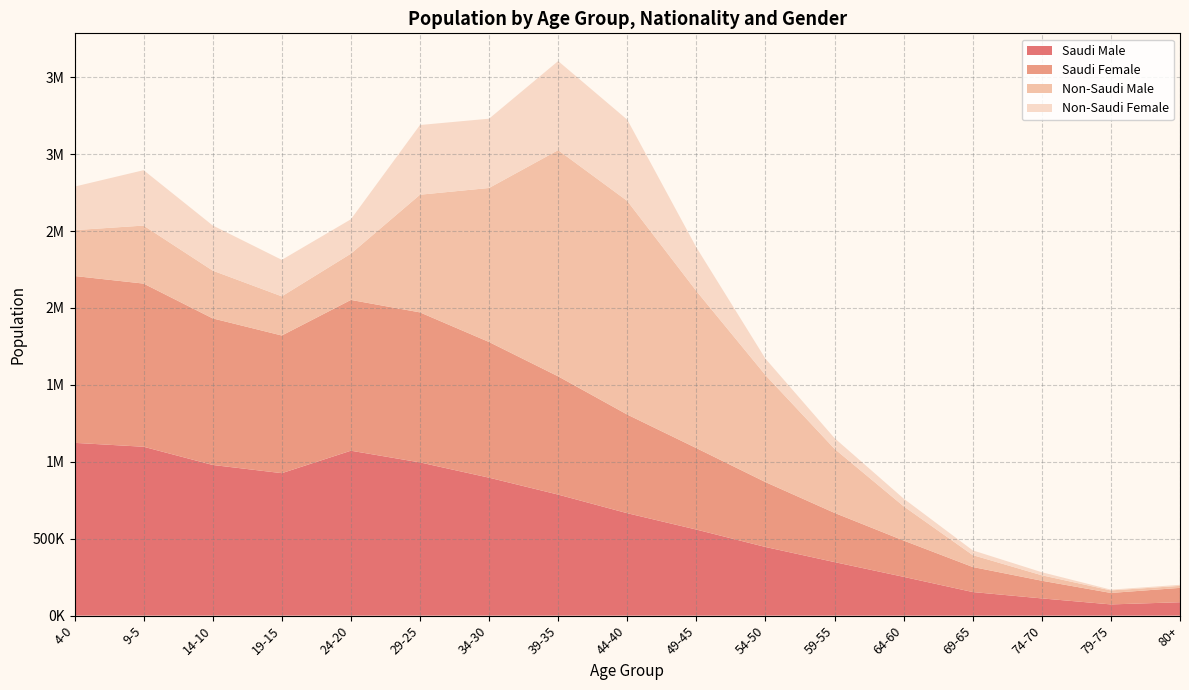

Reading left to right, what are all the values shown in this chart?

Saudi Male: 1123261	1097810	979511	926156	1072129	996017	896790	786779	665841	559539	446271	348081	252157	153429	111979	72990	87155
Saudi Female: 1084529	1060664	952700	894846	980185	975252	881961	768617	641244	529550	421928	319715	235932	162787	114965	74509	93348
Non-Saudi Male: 298126	377142	310548	254562	300596	764993	1001237	1470571	1388695	1021389	695508	416427	222927	77344	35395	16526	13075
Non-Saudi Female: 283015	360021	293553	237191	223588	453068	450453	579037	528066	283517	106590	69675	49848	30741	19851	4882	6876